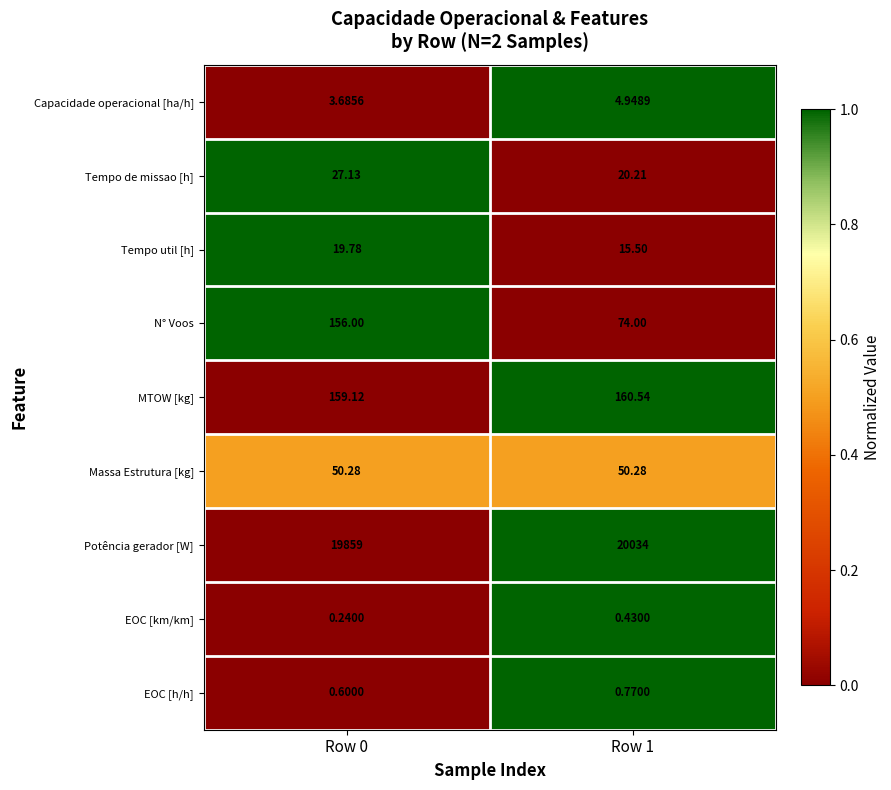

Which label corresponds to the largest value in the chart?

Row 1